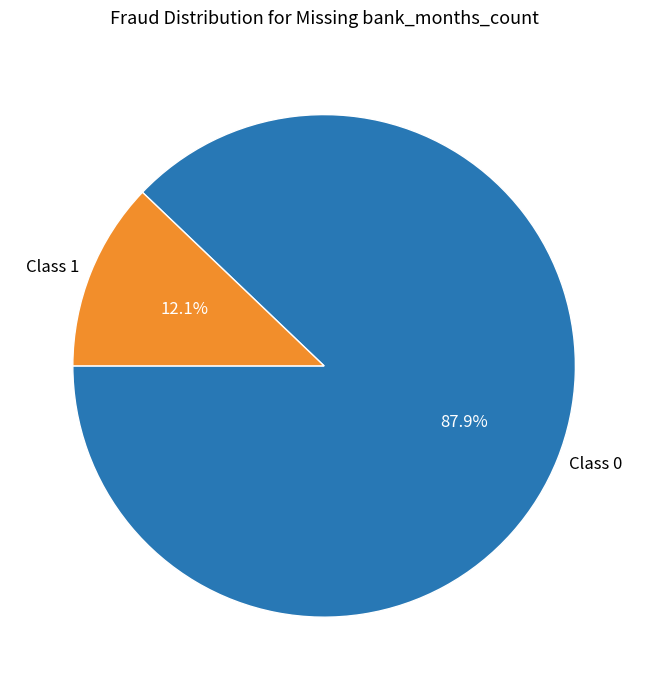

Which slice is the largest?

Class 0